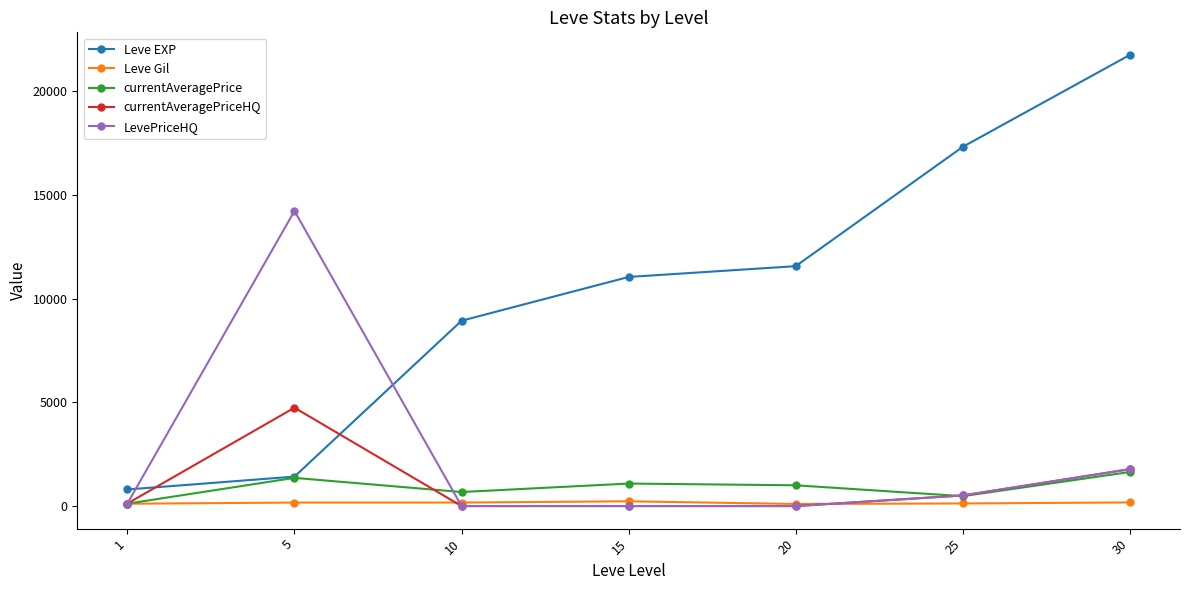

Rank the series by their maximum value, from highest to lowest.

Leve EXP, LevePriceHQ, currentAveragePriceHQ, currentAveragePrice, Leve Gil